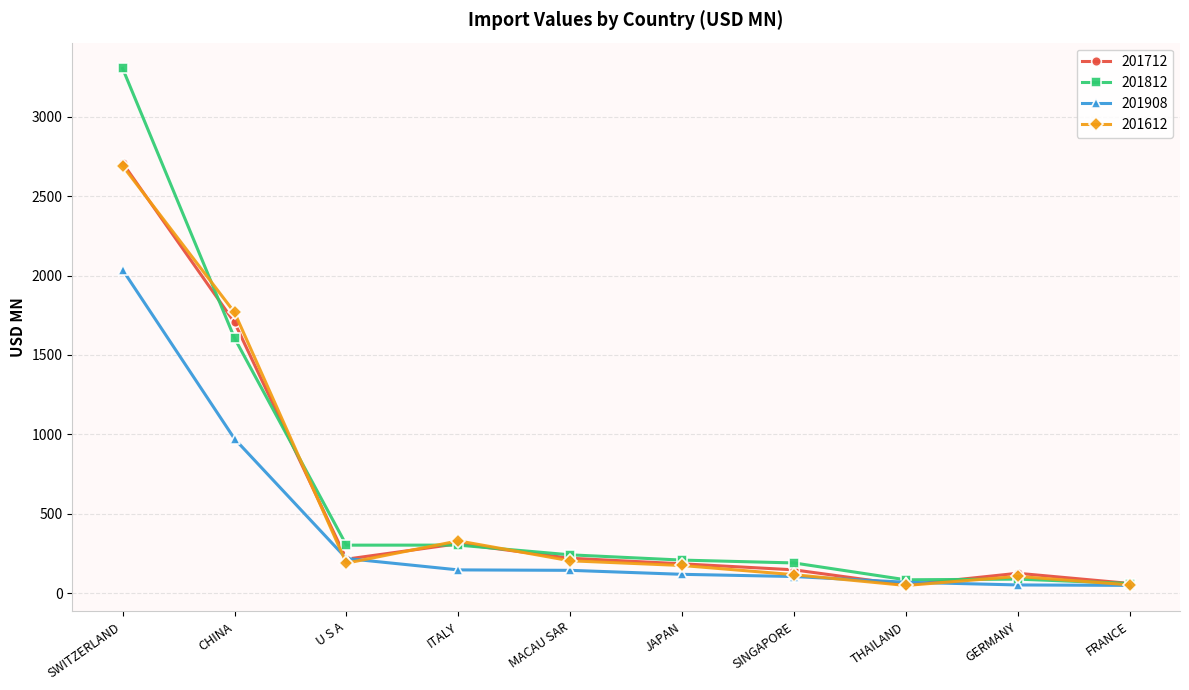

Which label corresponds to the largest value in the chart?

SWITZERLAND